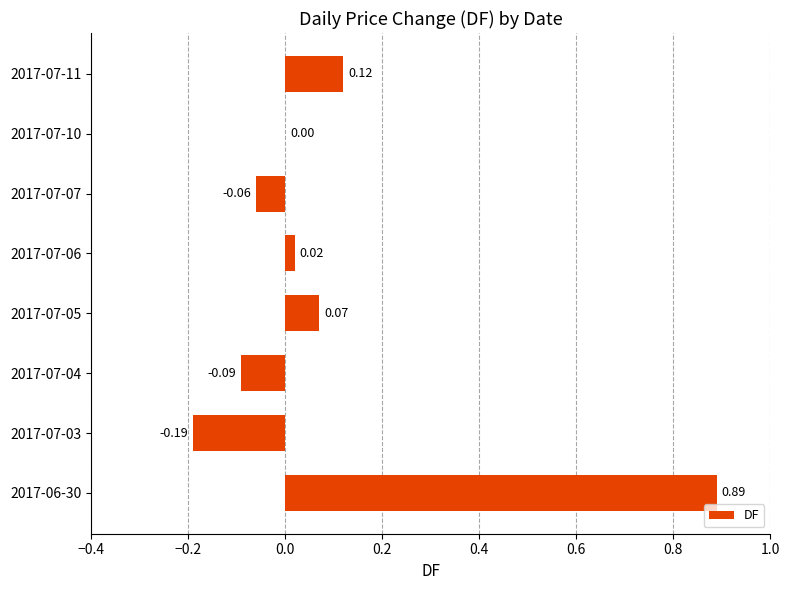

What is the sum of all values?

0.8